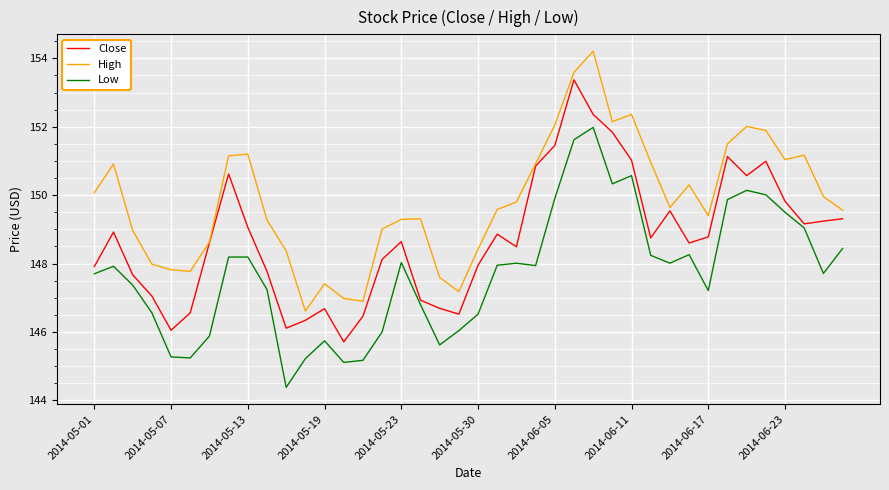

Rank the series by their maximum value, from highest to lowest.

High, Close, Low